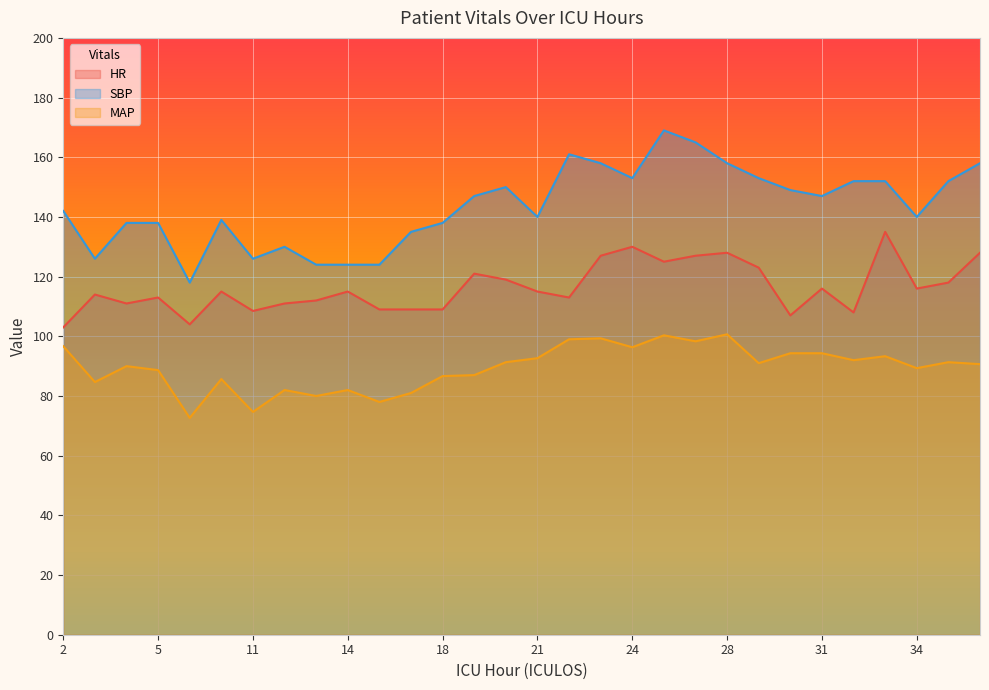

Read the SBP value at 22.

161.0